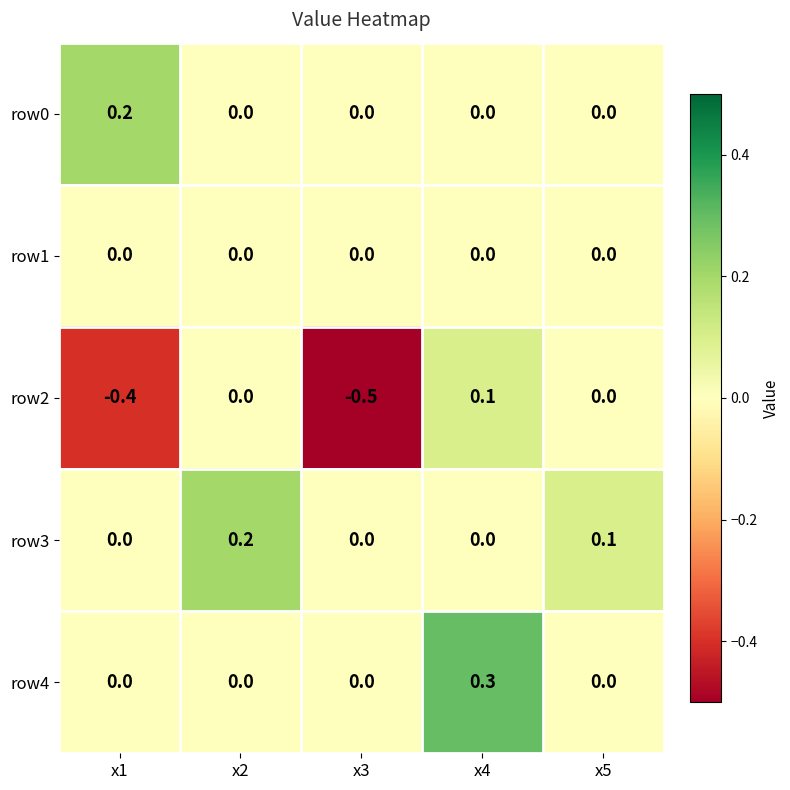

Is it true that row2 equals 0.3 at x2?

False